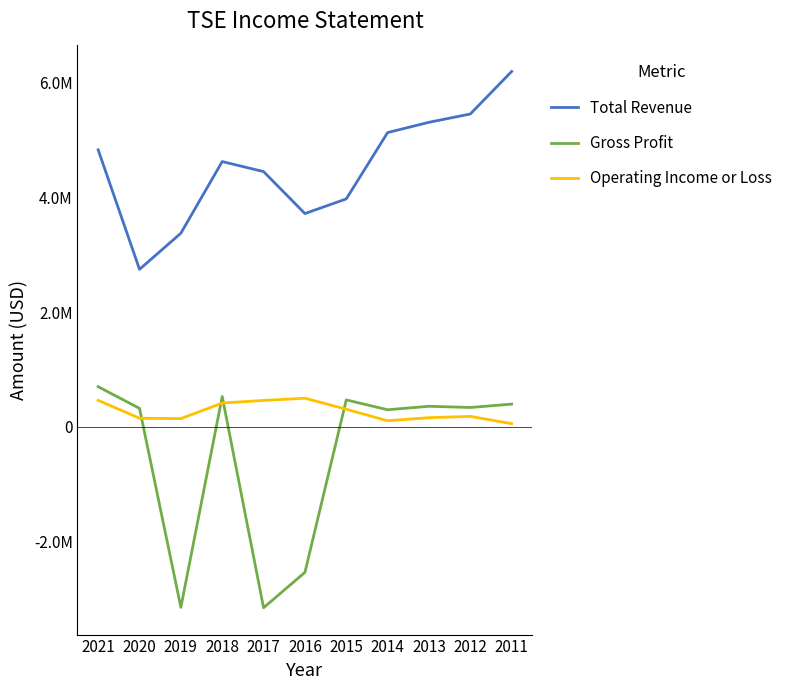

Reading right to left, transcribe all the data shown in this chart.

Total Revenue: 6192900	5451900	5307400	5128000	3971900	3716600	4448100	4622800	3373900	2744600	4827500
Gross Profit: 395600	336700	358000	297300	469100	-2536800	-3153800	528800	-3146500	321100	698900
Operating Income or Loss: 55100	181800	159500	105100	306200	498200	459700	414200	142500	149600	460900